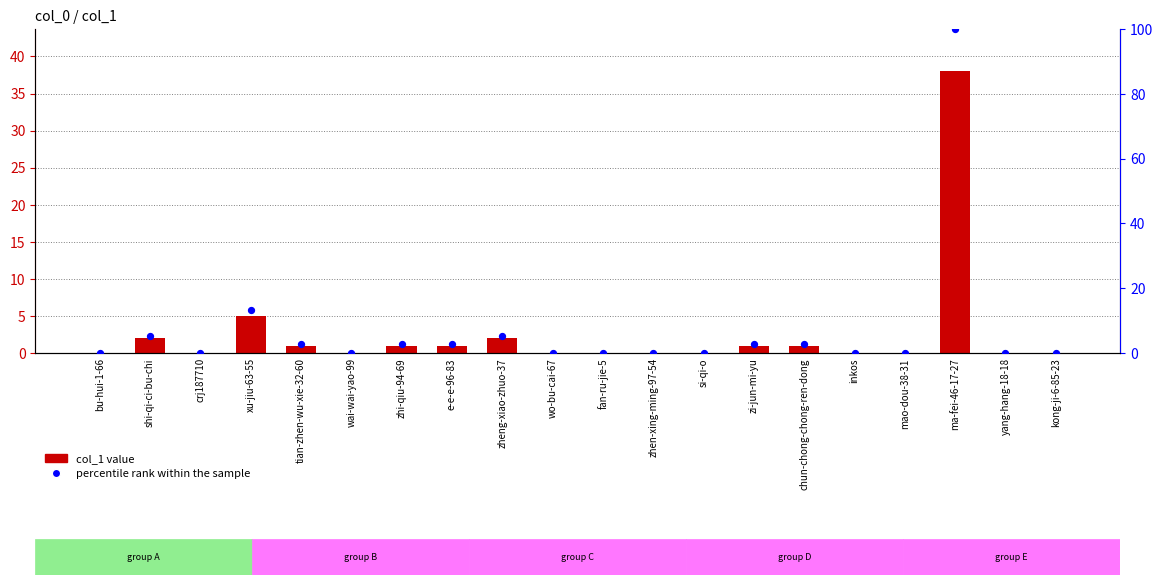

Which series has the widest spread of Y values?

percentile rank within the sample